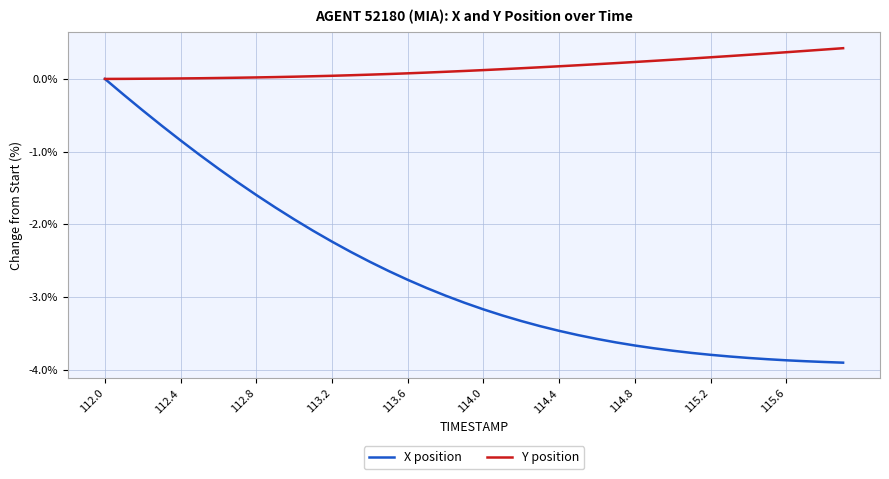

What are all the series names shown in the legend?

X position, Y position